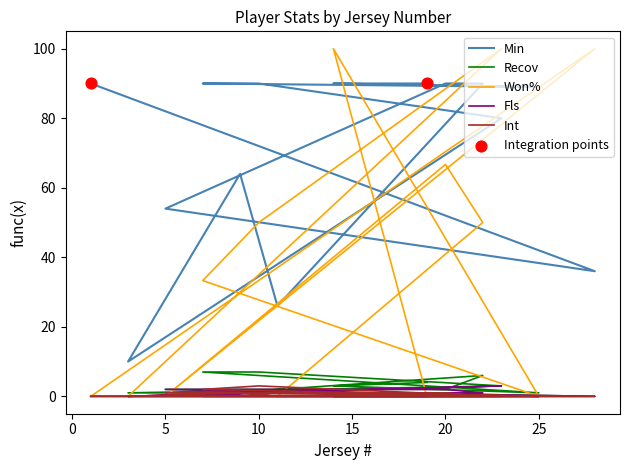

Is the value of Int at 1 greater than the value of Won% at 11?

No